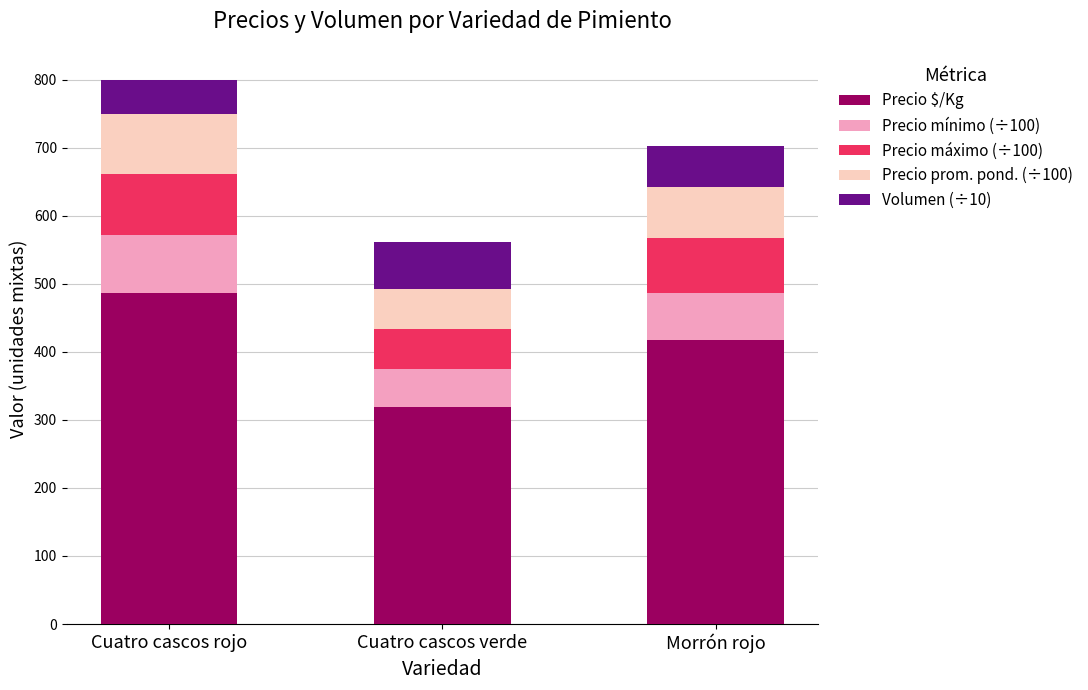

What is the average value of the Precio $/Kg series?

407